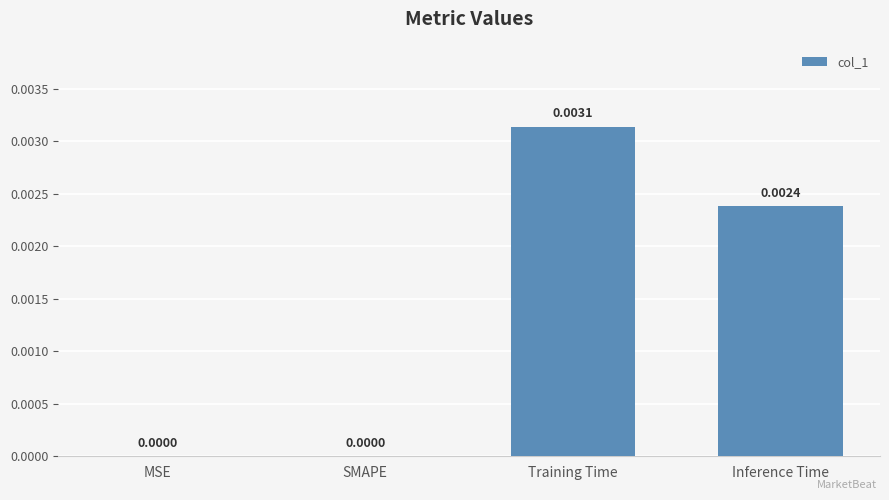

Which label corresponds to the largest value in the chart?

Training Time